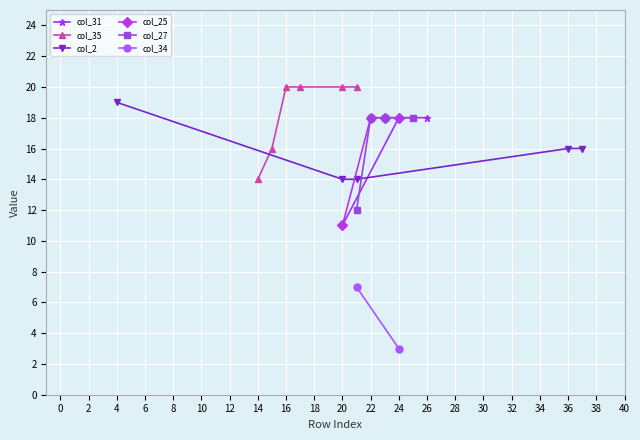

At how many categories does at least one series exceed 6?

14